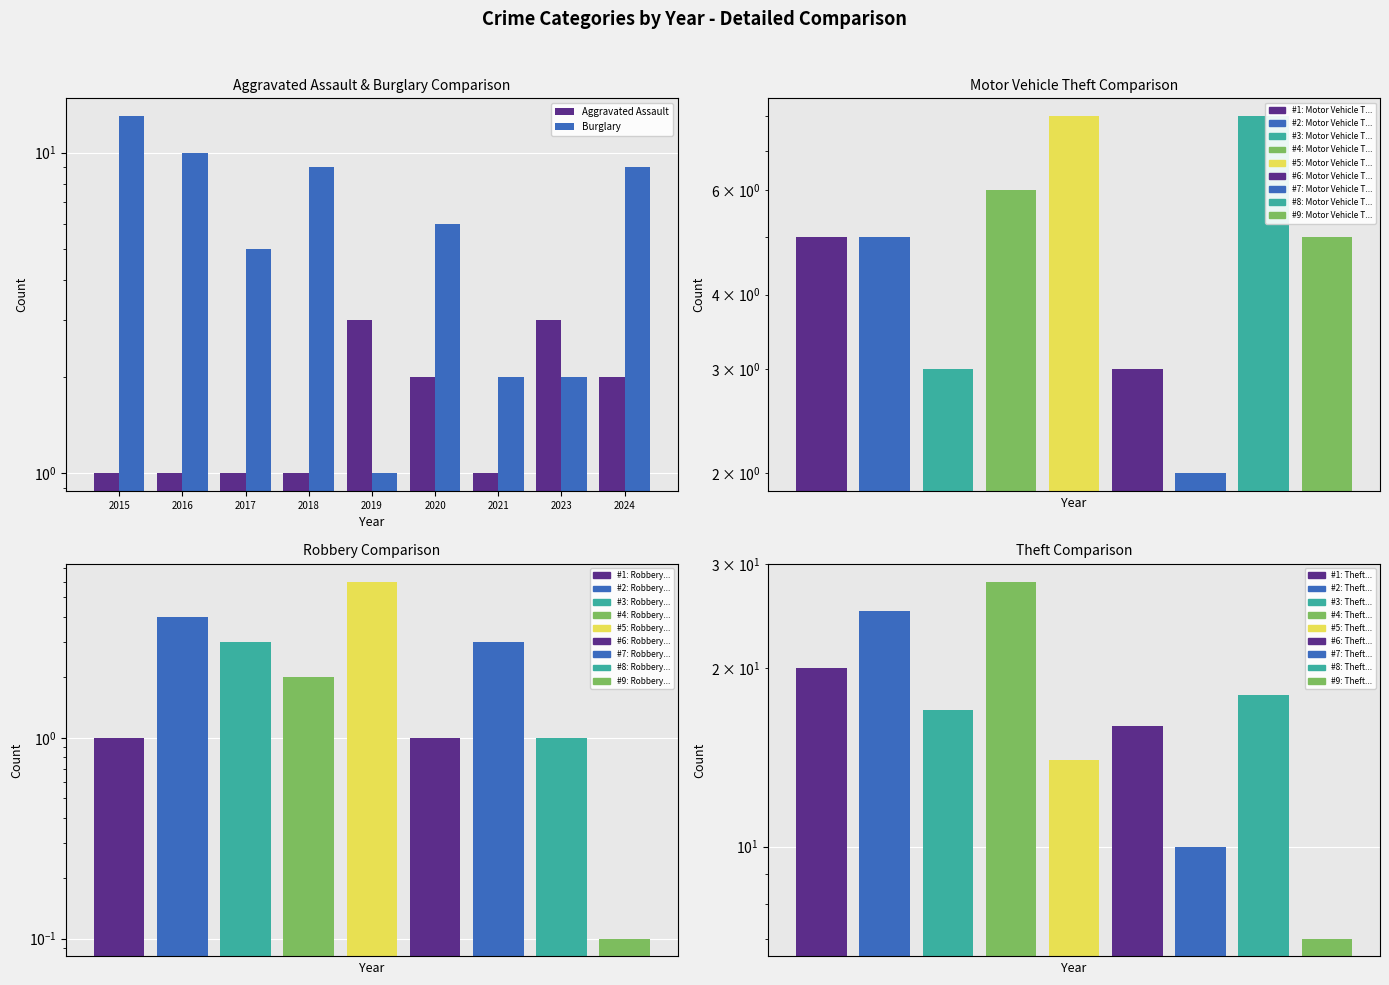

What is the difference between the second highest and second lowest values in the Aggravated Assault series?

2